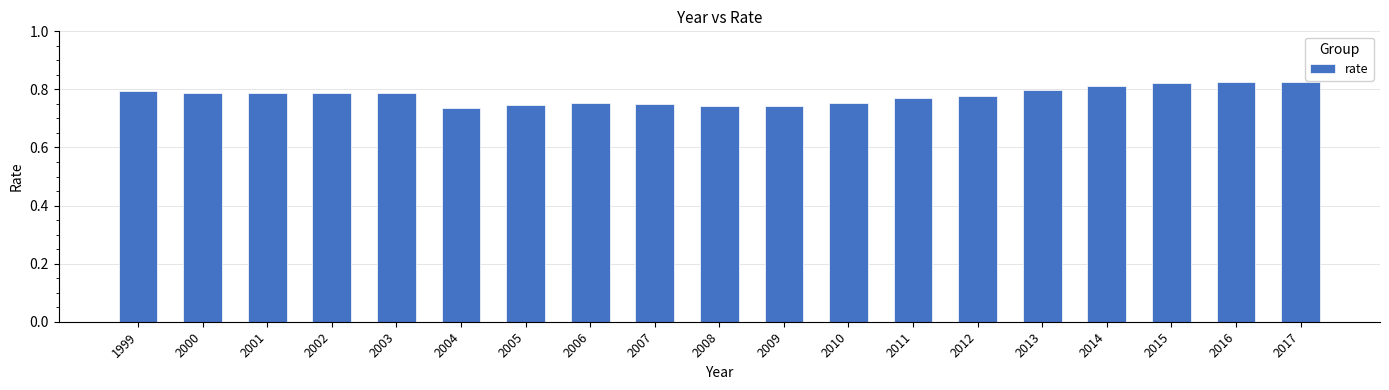

The value at 2008 is 0.3. True or false?

False